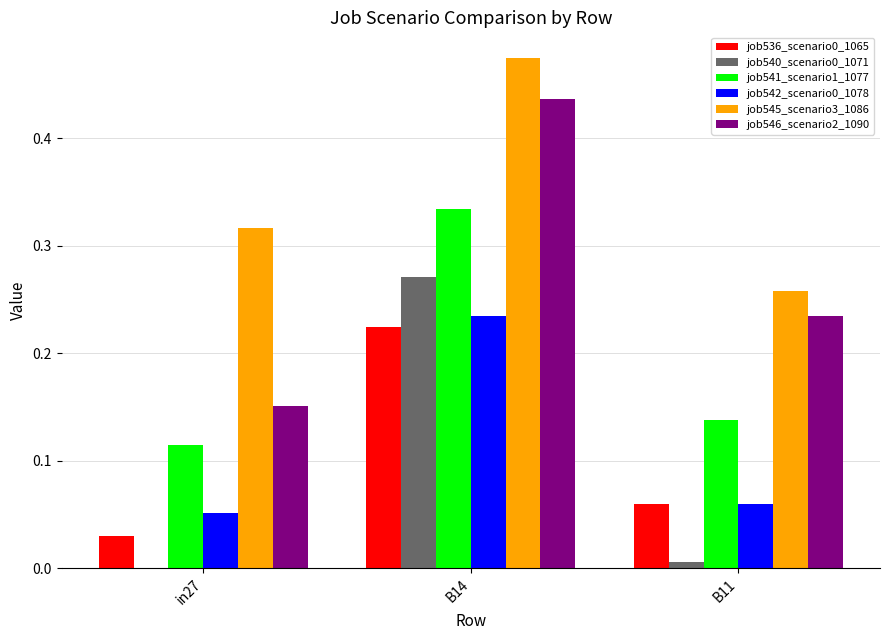

Which series changed the most between in27 and B14?

job546_scenario2_1090